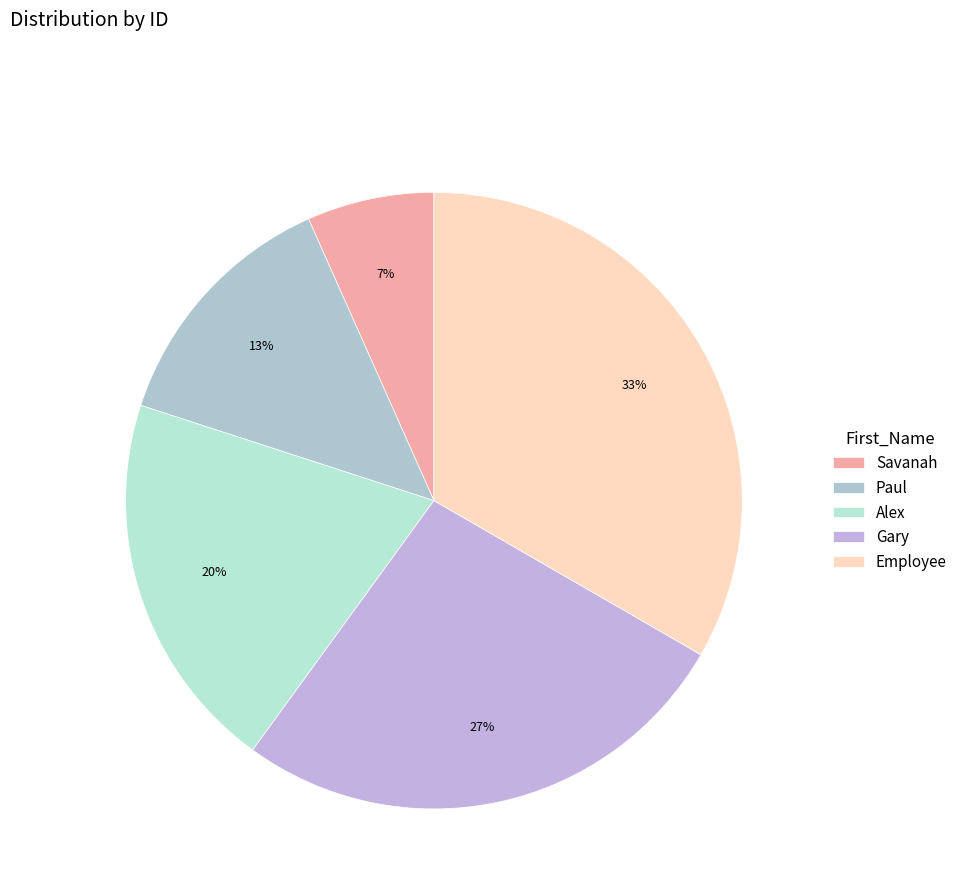

Does Savanah account for over 50% of the chart?

No